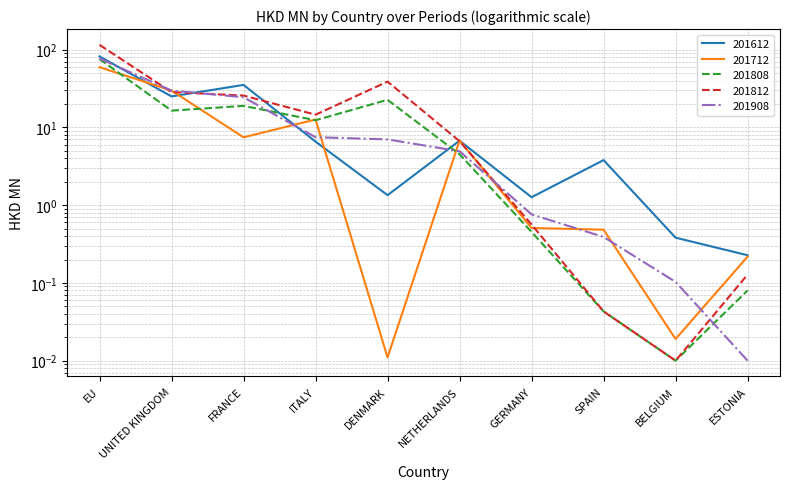

What is the difference between the maximum and minimum values in the 201712 series?

59.5